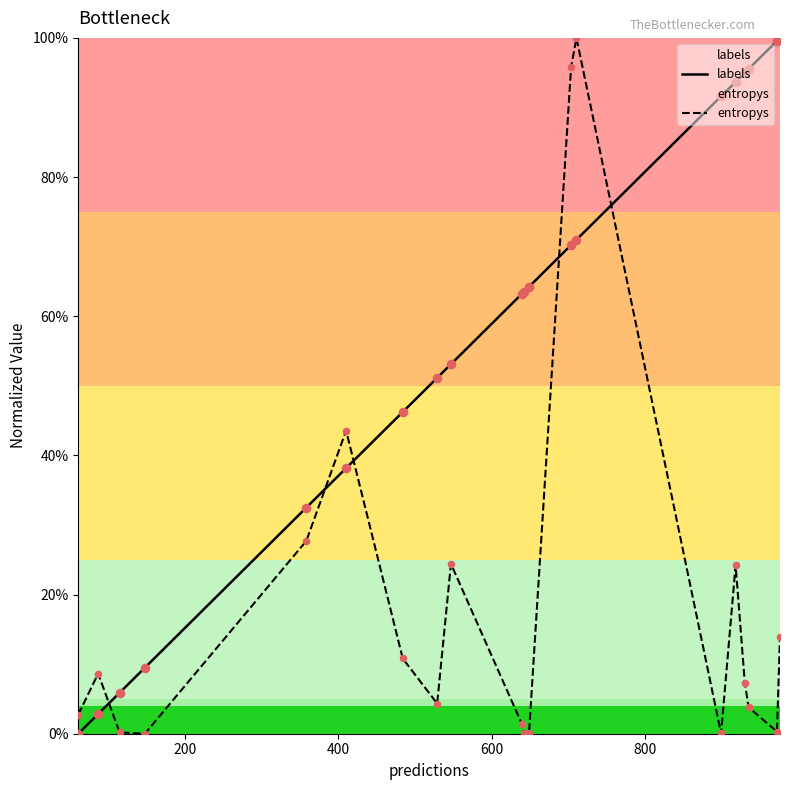

What are all the series names shown in the legend?

labels, entropys